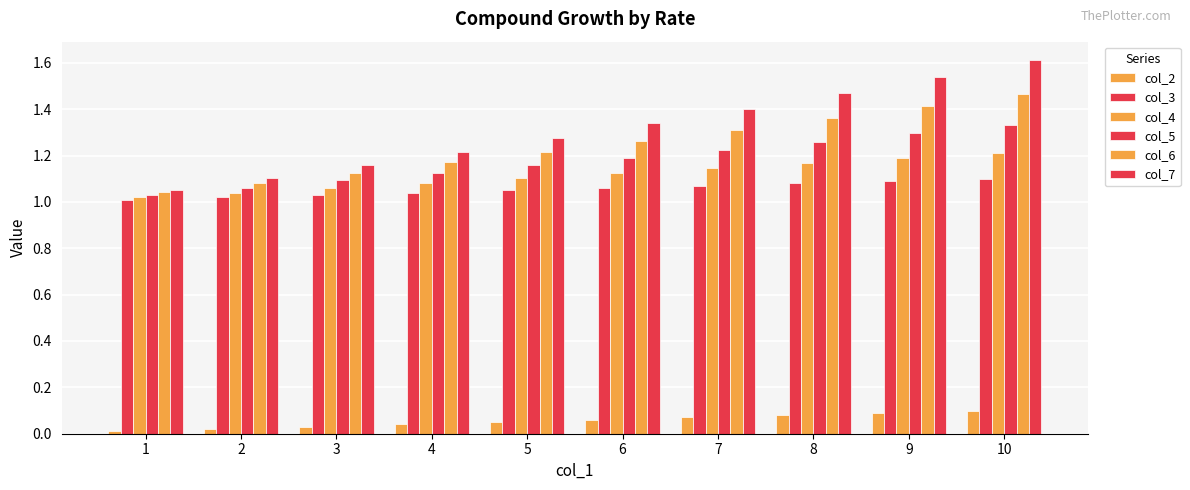

What is the sum of the col_2 values at 9 and 2?

0.1